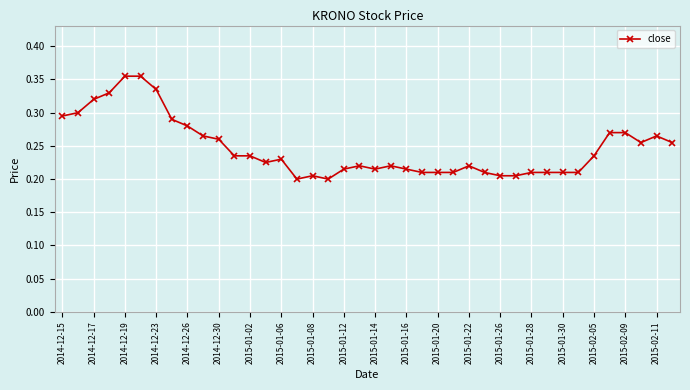

What is the sum of all values?

9.9